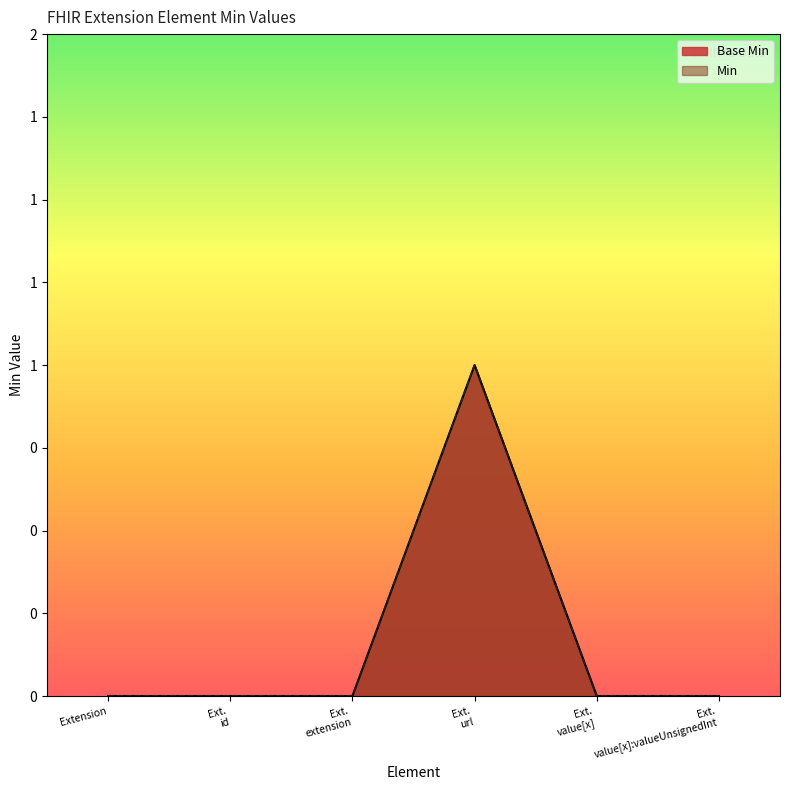

At which category does the chart reach its minimum across all series?

Extension